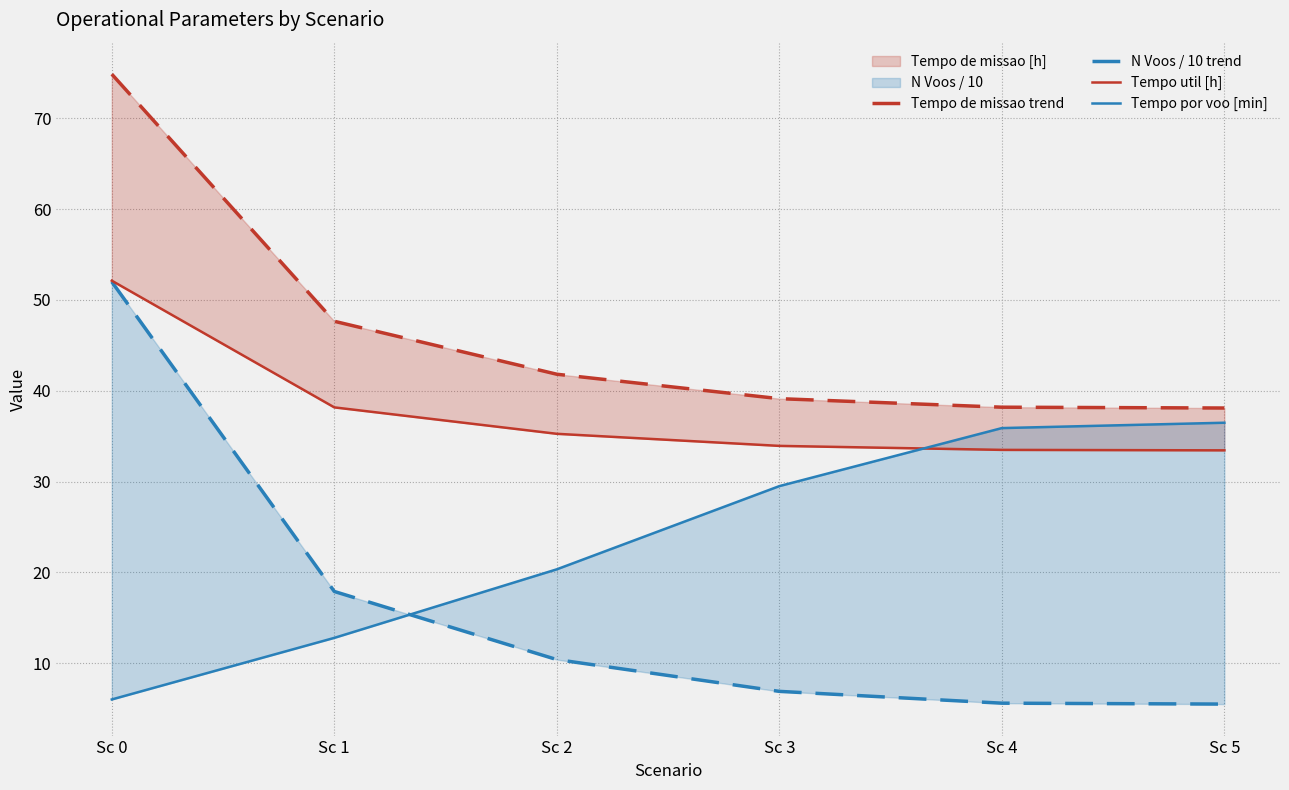

What is the maximum value for N Voos / 10 trend?

52.0